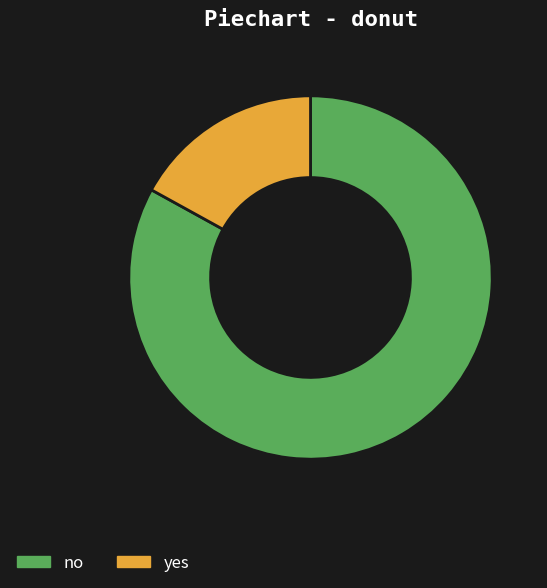

True or false: no accounts for 83% of the total.

True